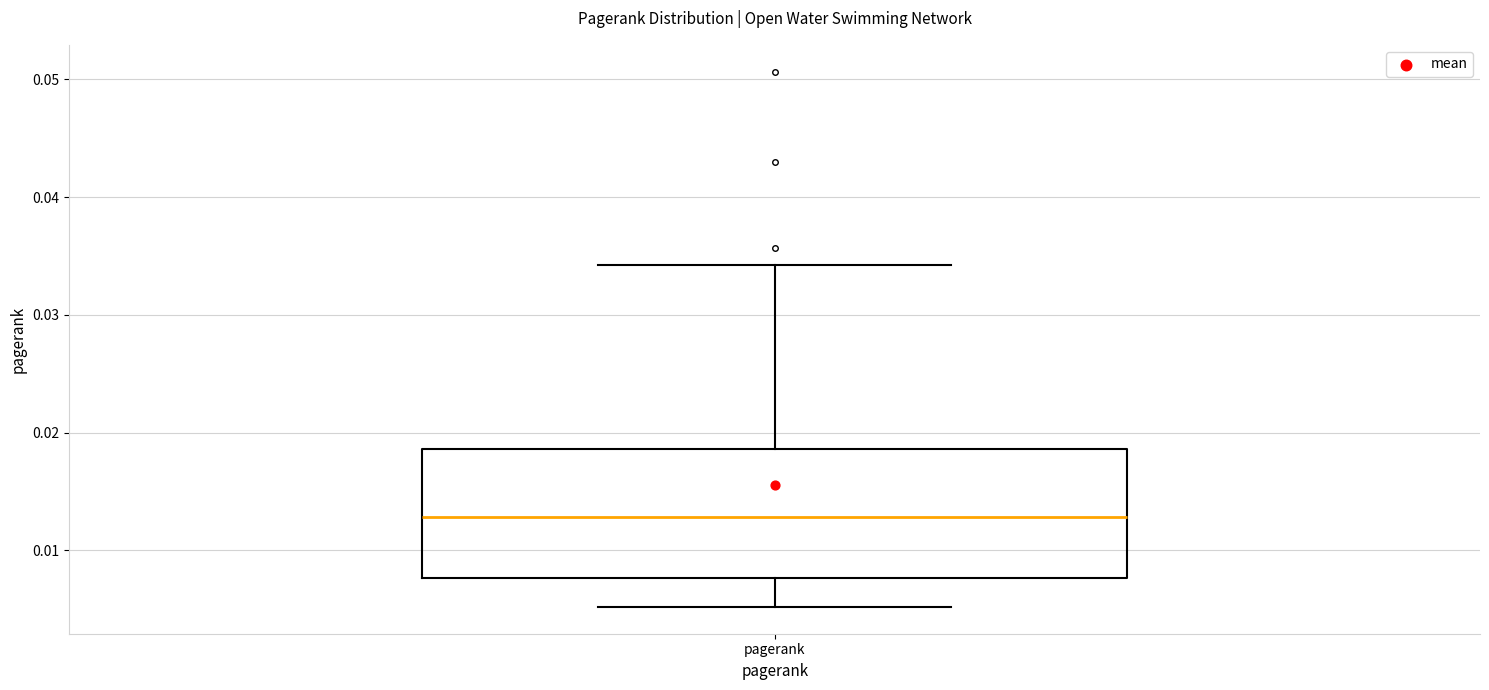

Where is the lower edge of the box for pagerank on the y-axis? The values are not printed on the chart, so give them approximately, as read against the axis.

0.008